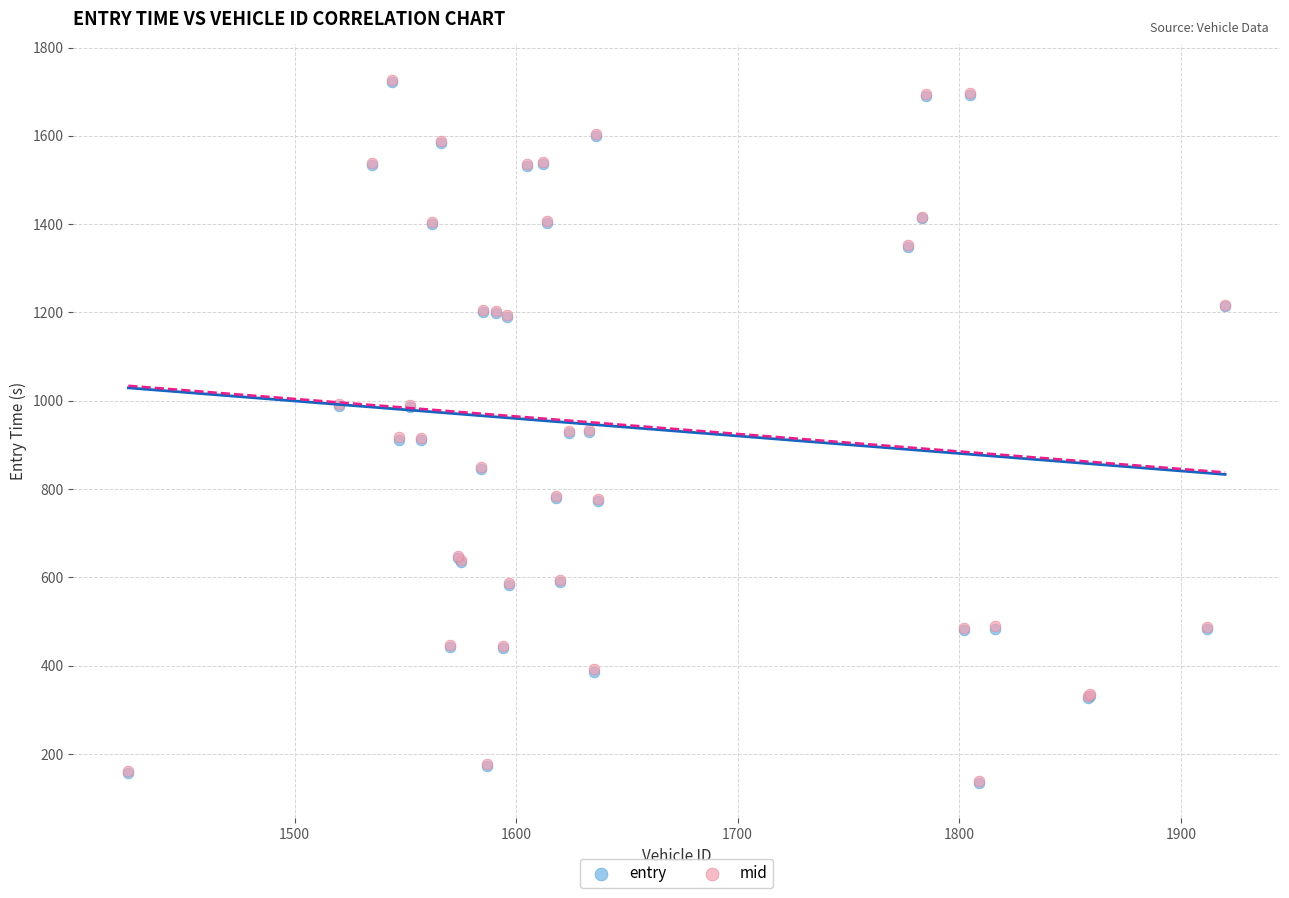

Which series has the widest spread of Y values?

entry